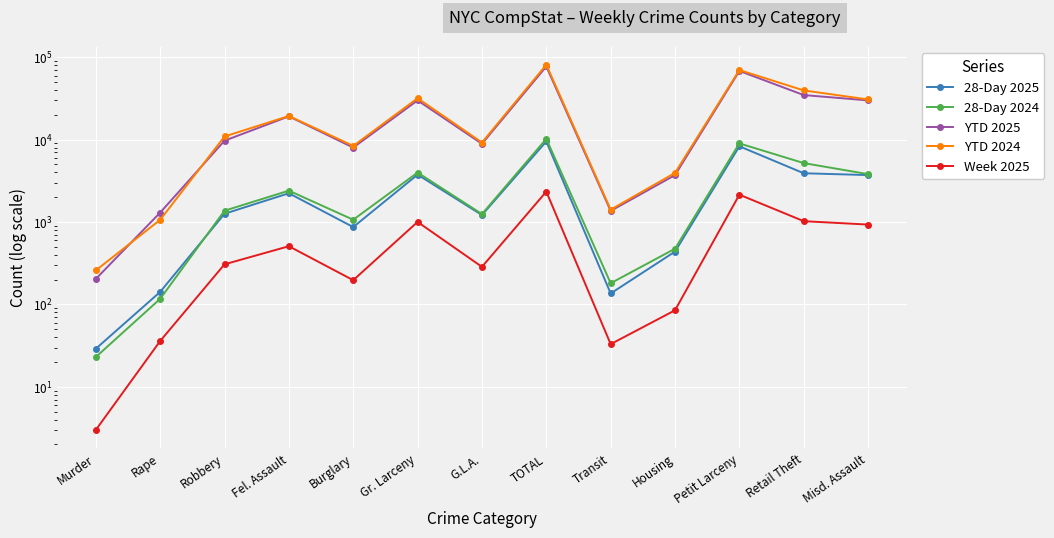

Between Transit and Fel. Assault, which is larger?

Fel. Assault